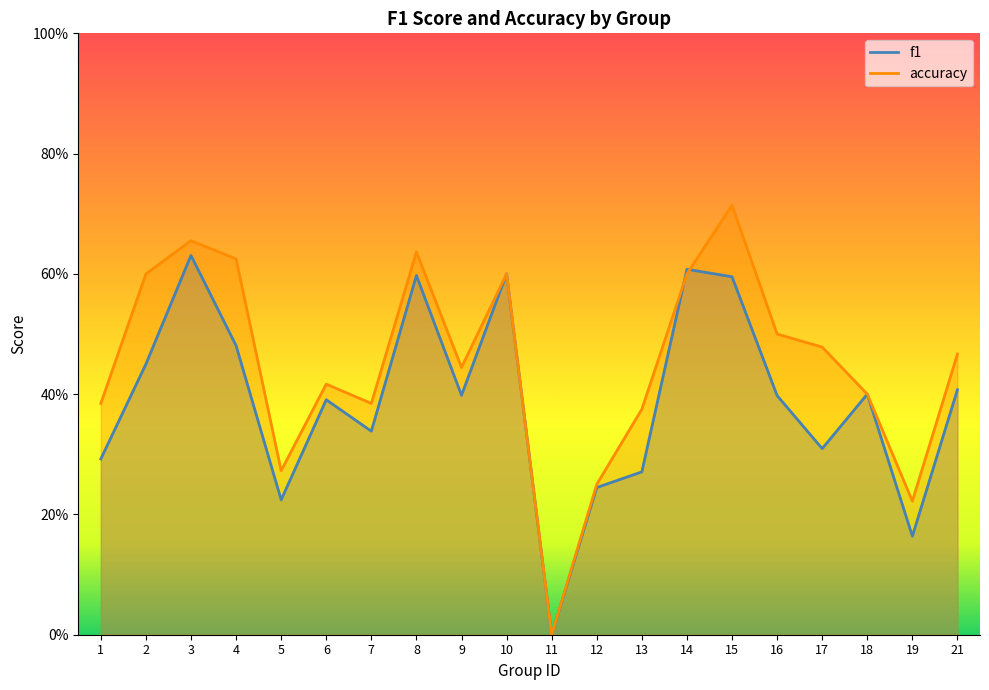

What is the sum of the accuracy values at 19 and 4?

0.8